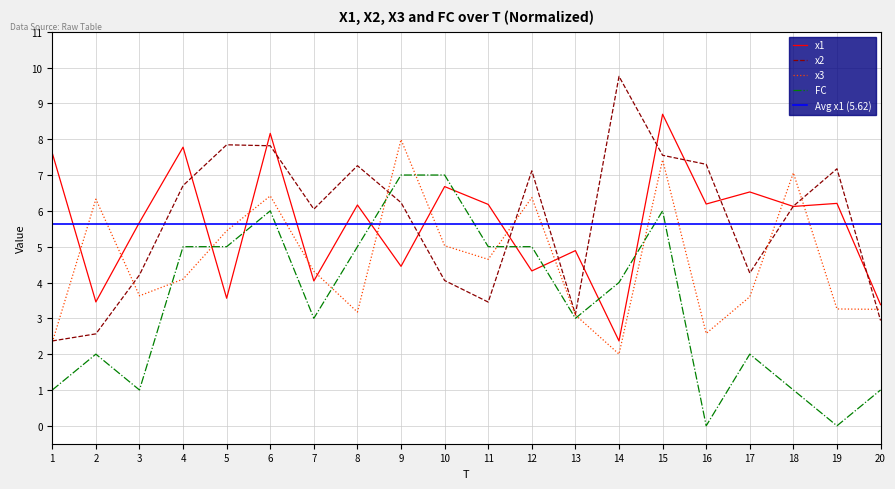

What is the difference between the highest and lowest values at 14?

7.8